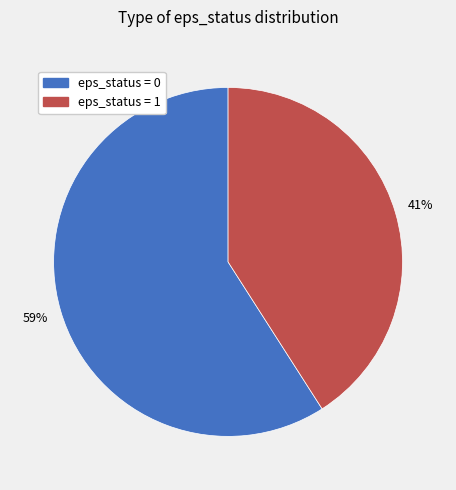

Does any single category account for the majority?

Yes